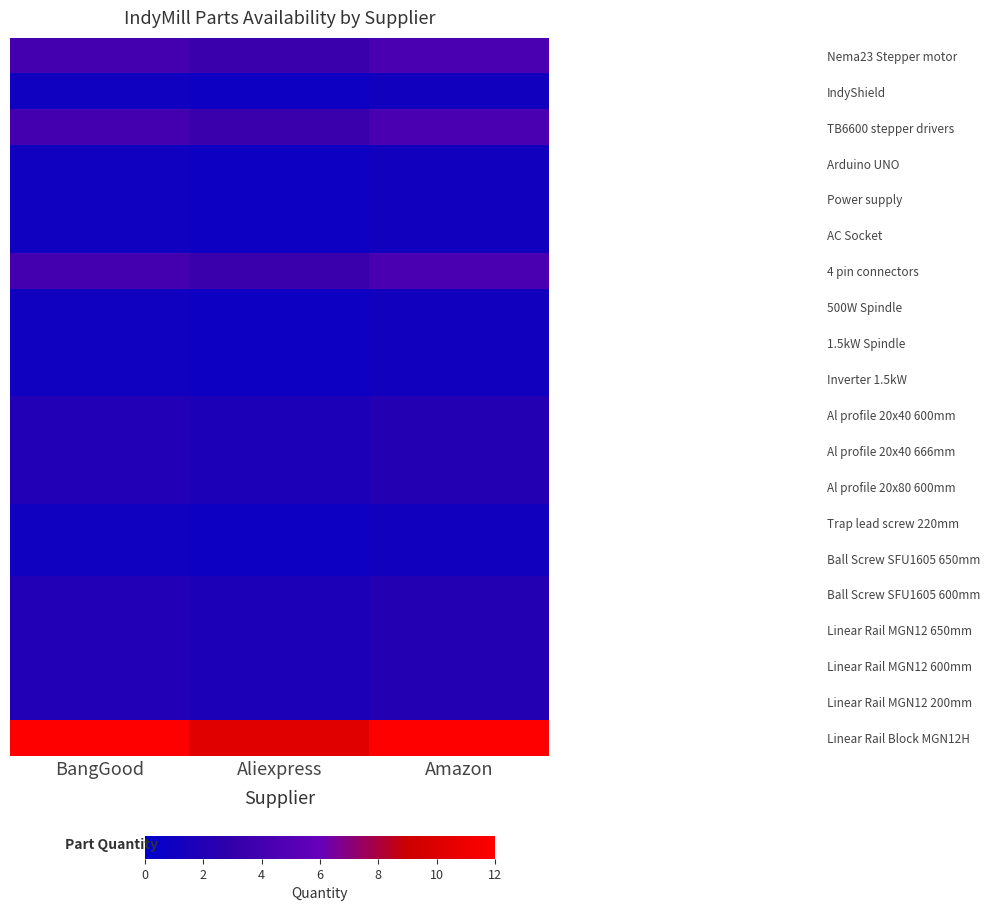

Between Aliexpress and Amazon, which series saw the biggest shift?

Linear Rail Block MGN12H